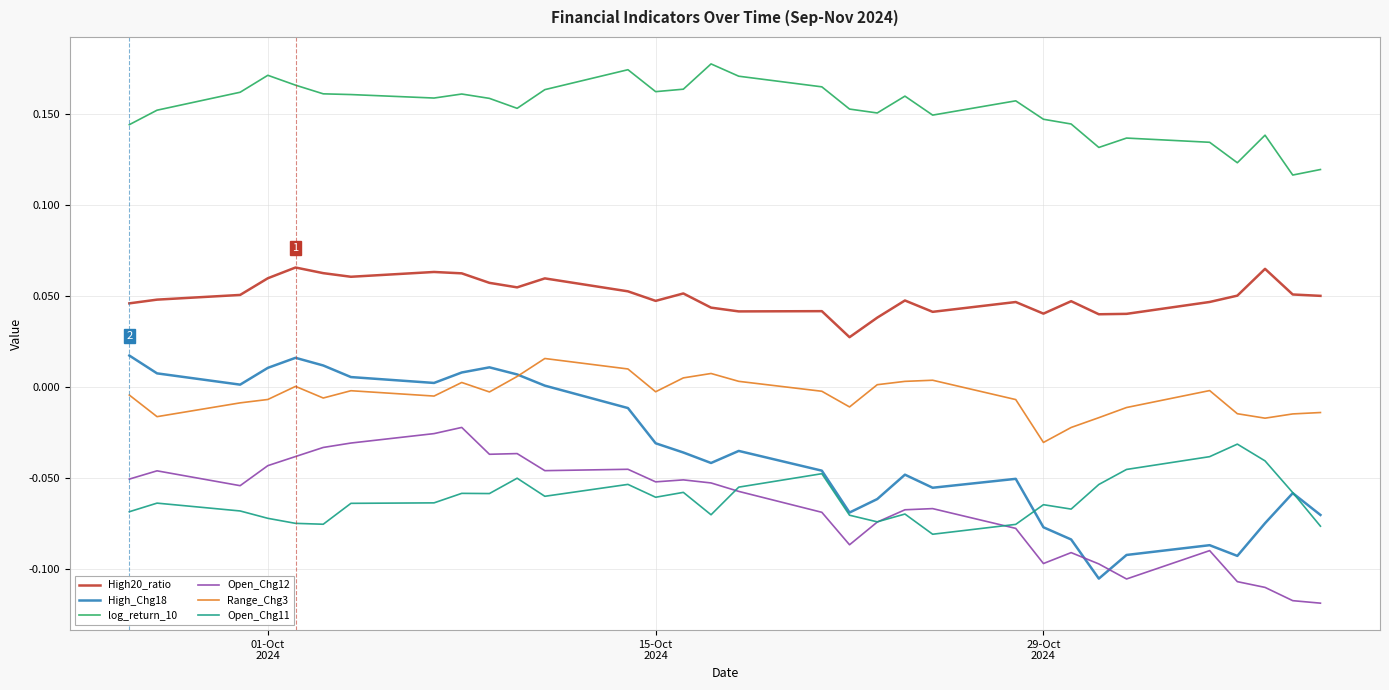

Which series has the largest range (max minus min)?

High_Chg18